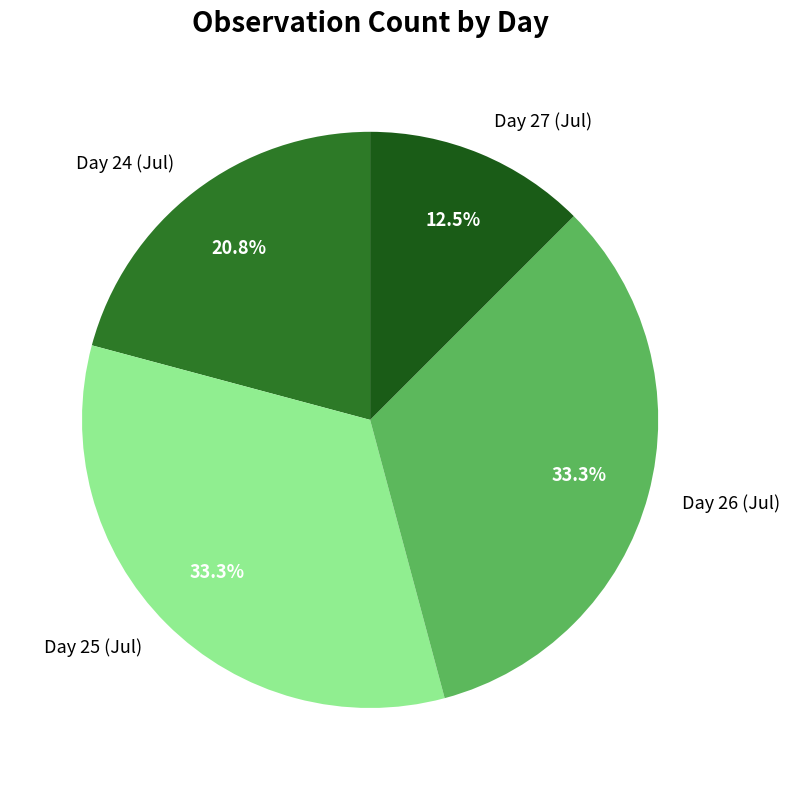

Do Day 25 (Jul) and Day 24 (Jul) together represent more than half of the pie?

Yes